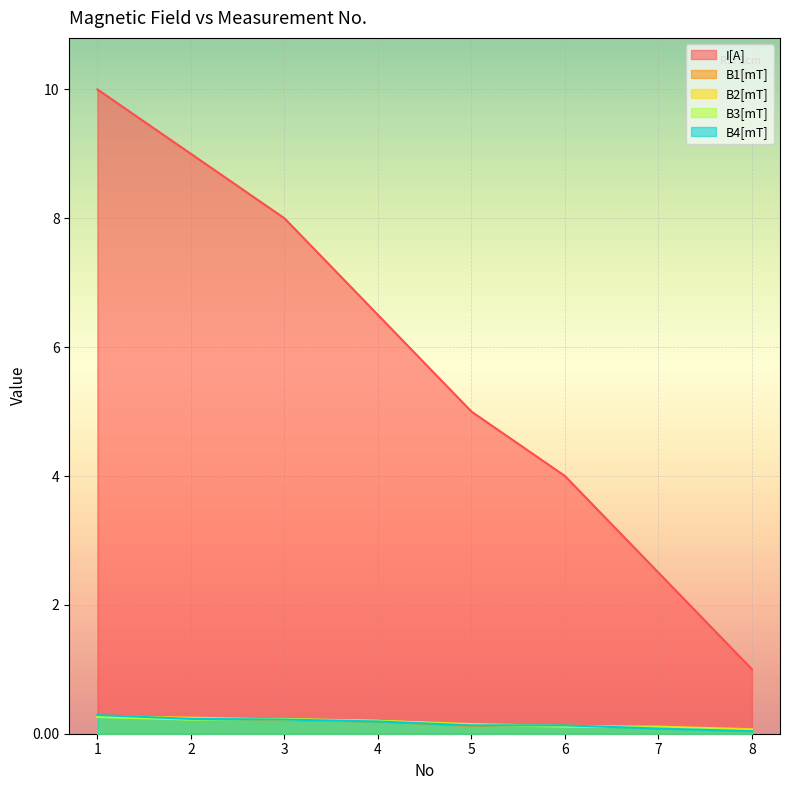

What is the difference between the highest and lowest values at 2?

8.8